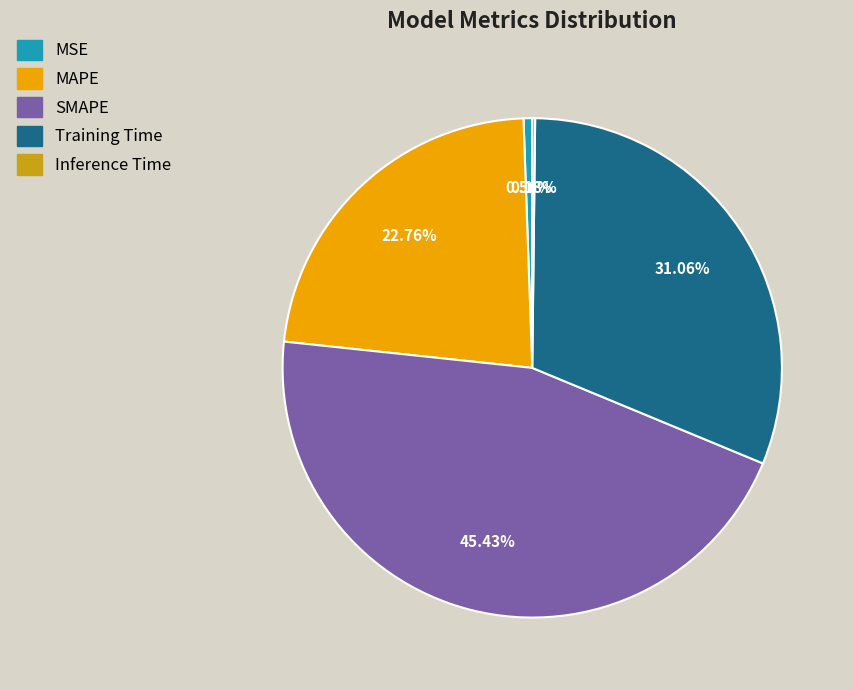

To the nearest percent, what is the average slice percentage?

20%